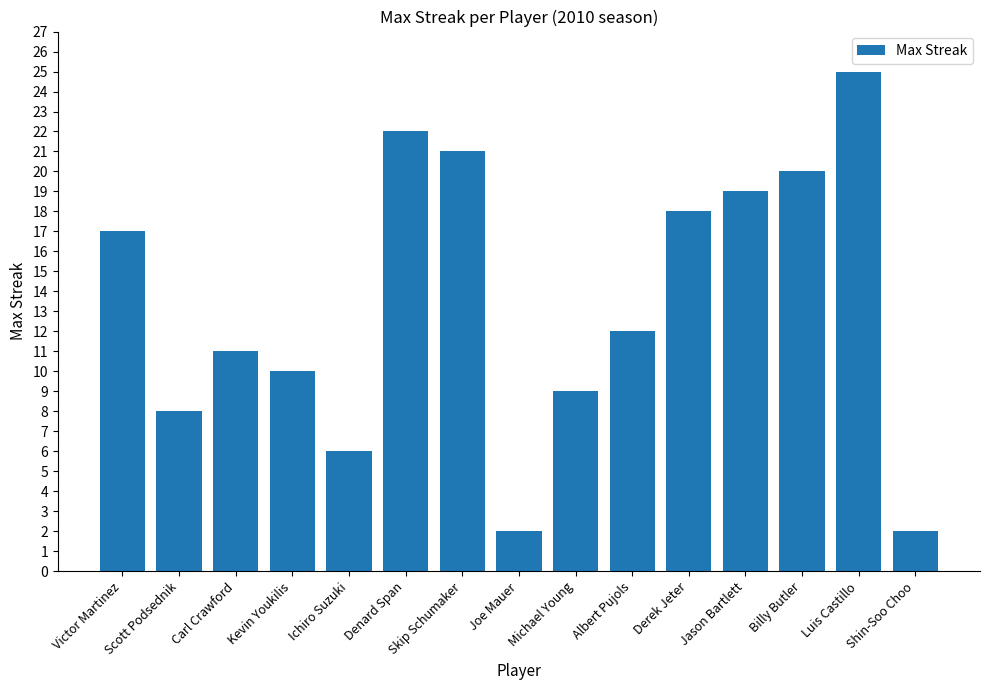

Reading left to right, extract all data points from this chart.

17	8	11	10	6	22	21	2	9	12	18	19	20	25	2